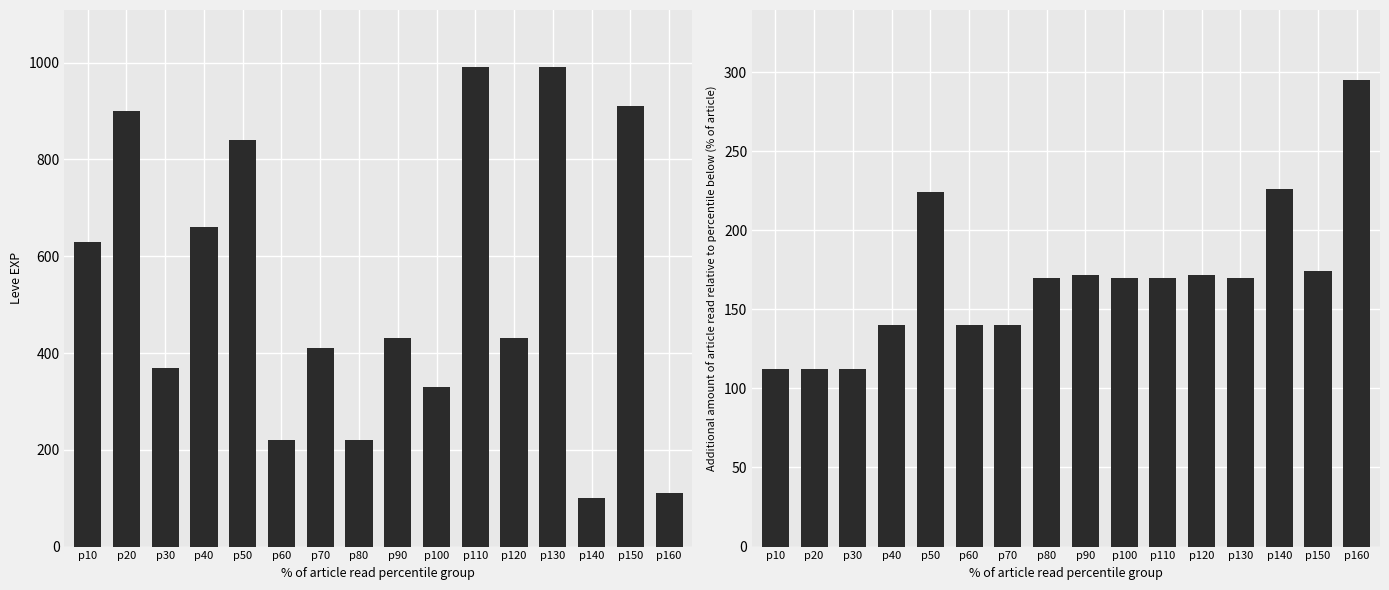

Which series has the largest range (max minus min)?

Leve EXP